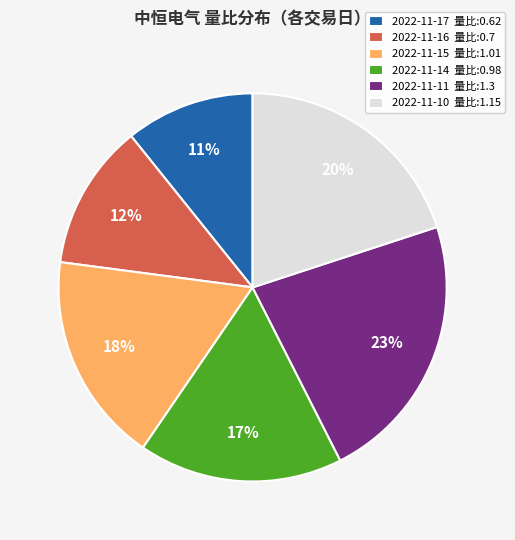

What is the largest slice in the pie chart?

2022-11-11